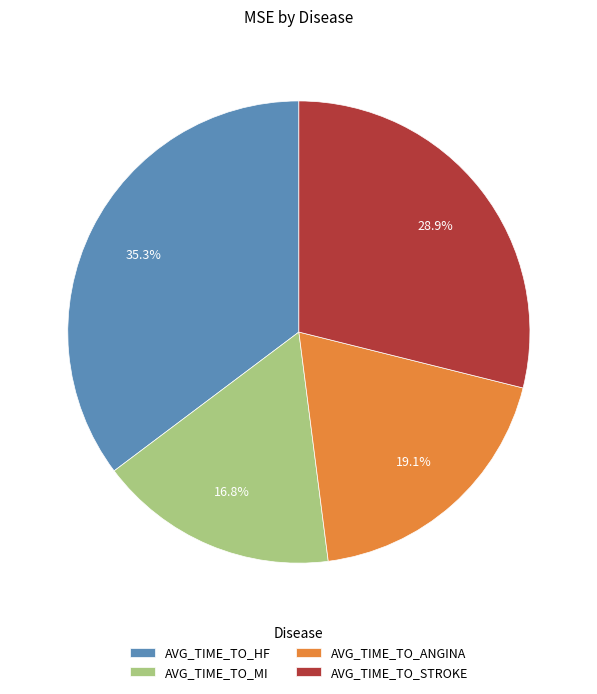

How many segments does this pie chart have?

4